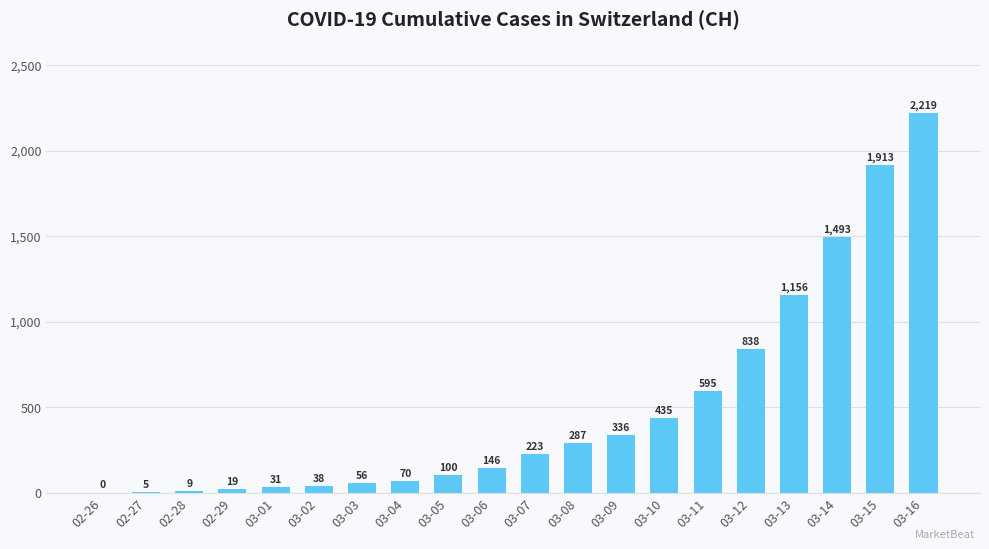

Reading right to left, list all the values displayed in this chart.

03-16=2219	03-15=1913	03-14=1493	03-13=1156	03-12=838	03-11=595	03-10=435	03-09=336	03-08=287	03-07=223	03-06=146	03-05=100	03-04=70	03-03=56	03-02=38	03-01=31	02-29=19	02-28=9	02-27=5	02-26=0